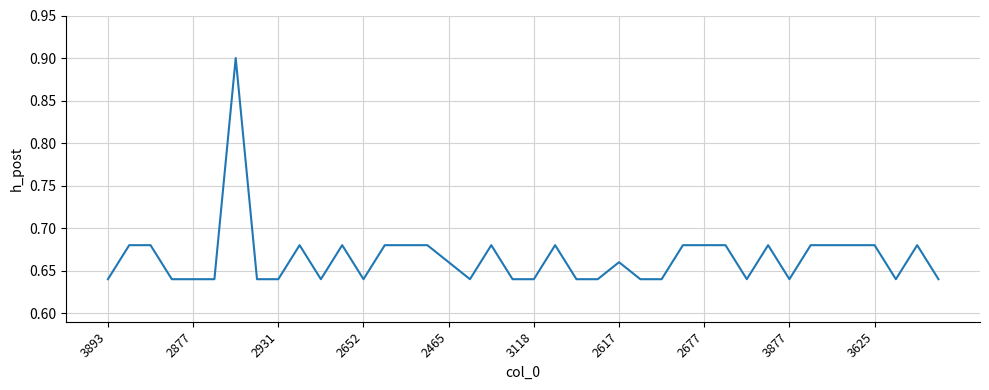

What is the maximum value shown in the chart?

0.9